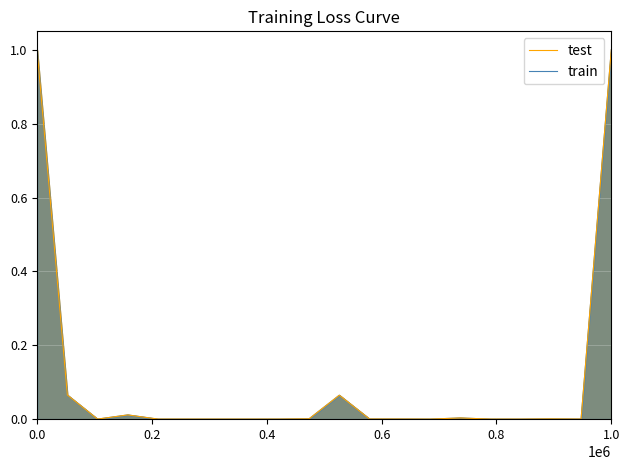

Rank the series at 0.2 from highest to lowest value.

train, test